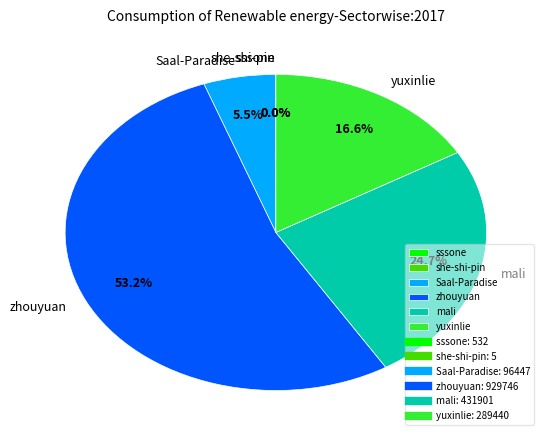

Does any single category account for the majority?

Yes